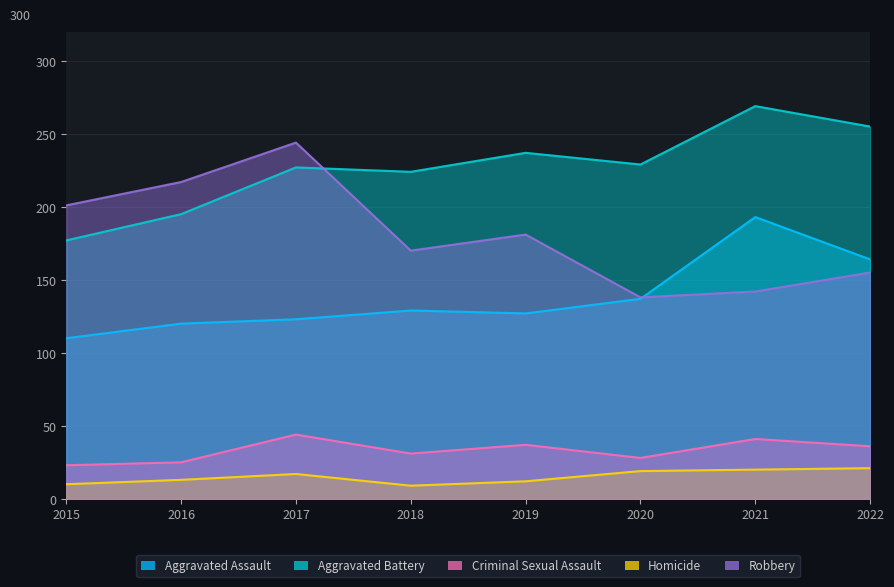

Count the number of data series in this chart.

5